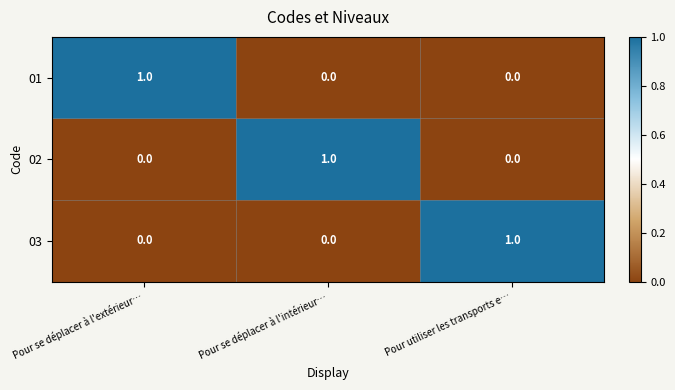

Count the 01 values in the range 0 to 1.

3